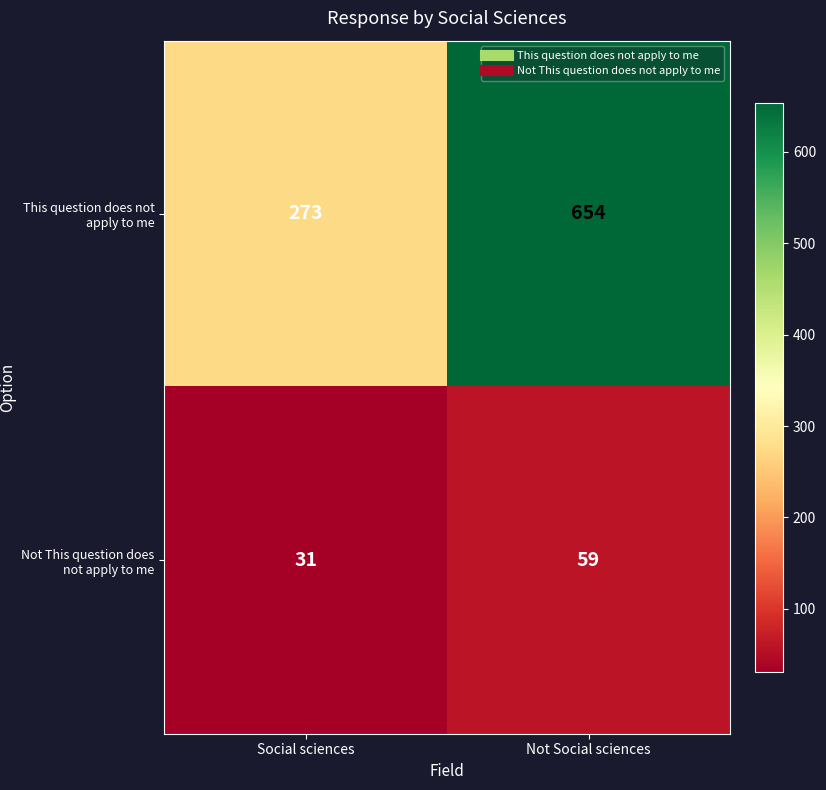

Count the number of categories in the chart.

2